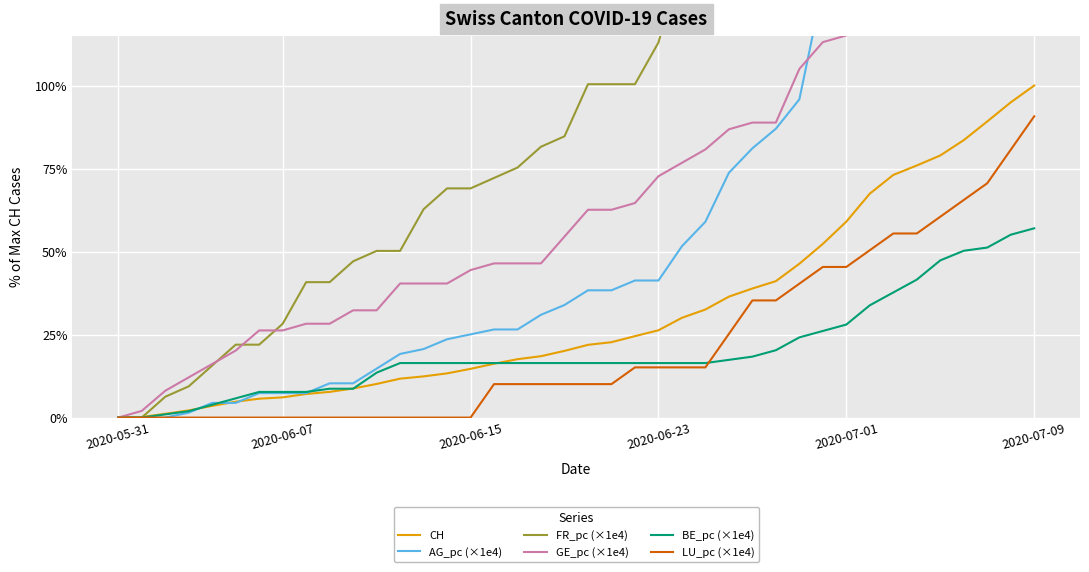

What is the spread (max minus min) of values at 9?

0.4